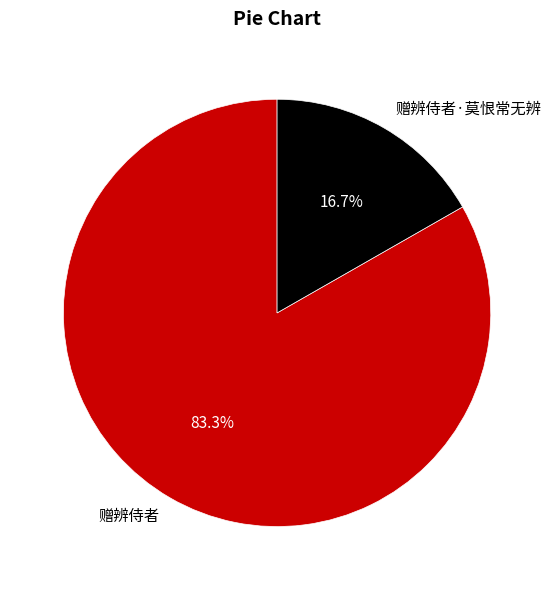

Which has a higher value, 赠辨侍者 or 赠辨侍者·莫恨常无辨?

赠辨侍者